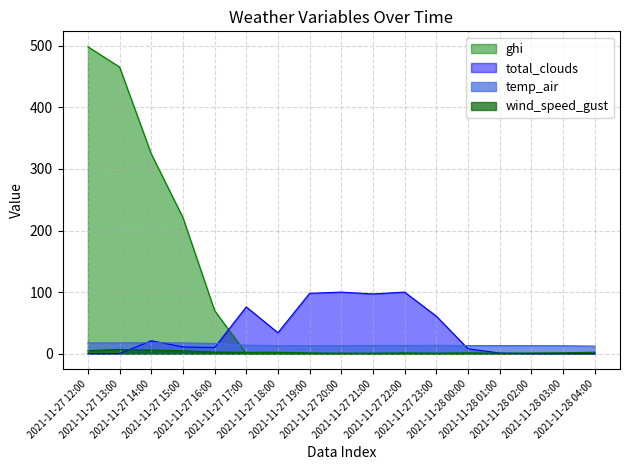

Where do total_clouds and ghi first cross each other?

2021-11-27 16:00 and 2021-11-27 17:00